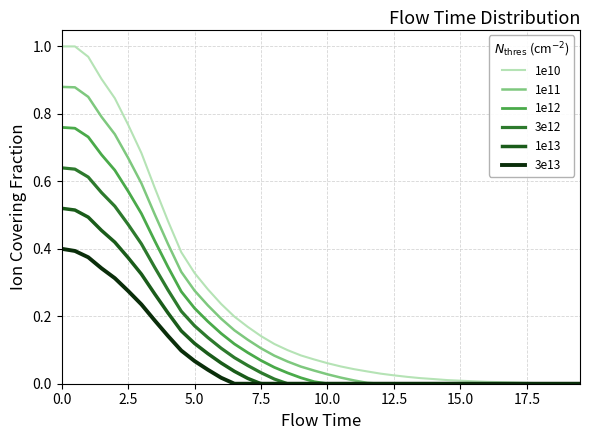

Rank the series by their average value, from lowest to highest.

3e13, 1e13, 3e12, 1e12, 1e11, 1e10